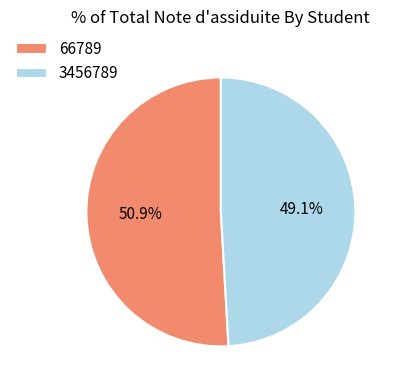

To the nearest percent, what portion does 66789 represent?

51%